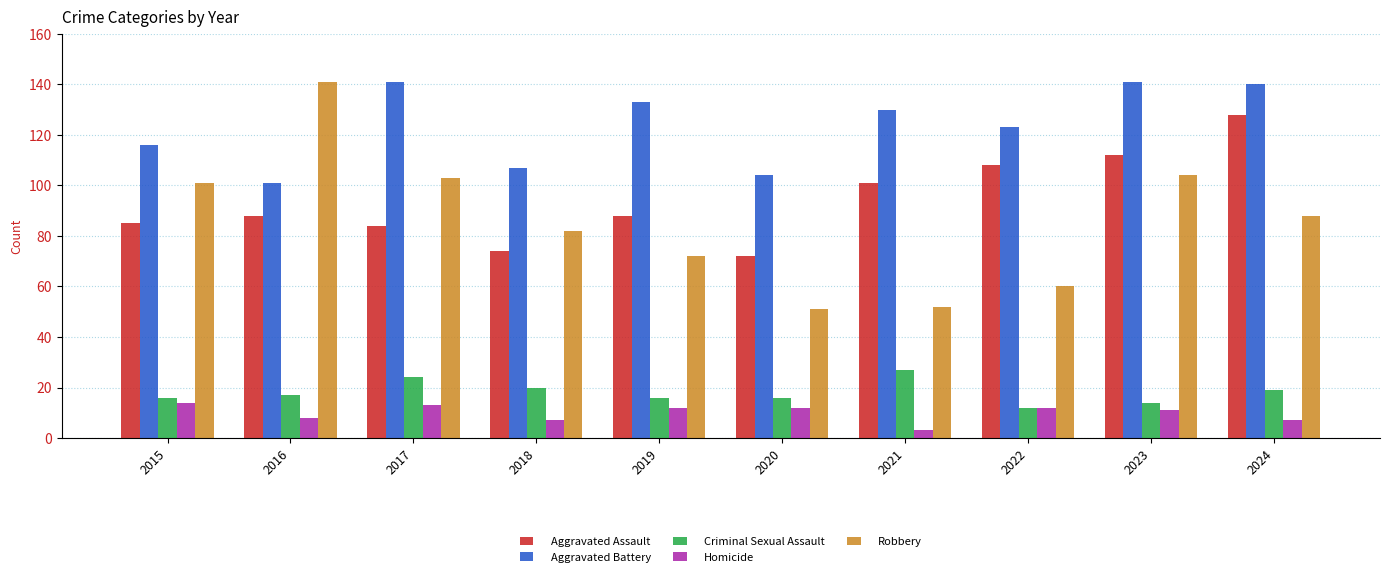

How many values in the Robbery series are below 88?

5